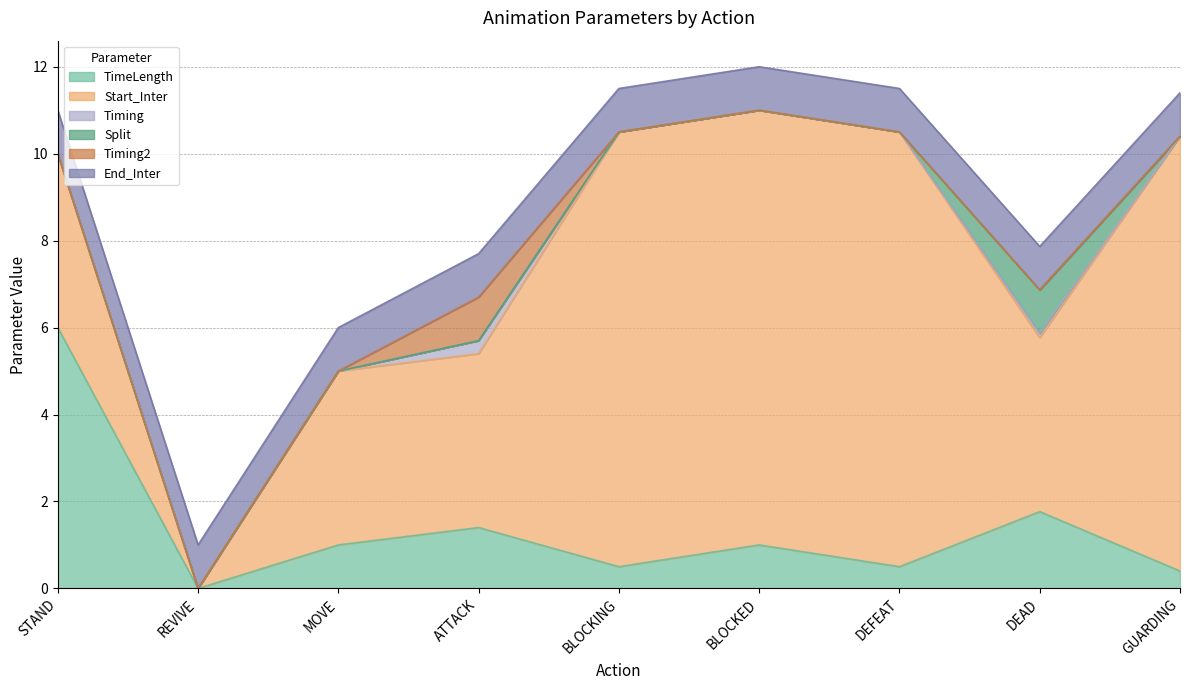

Reading right to left, what are all the values shown in this chart?

TimeLength: 0.4	1.8	0.5	1.0	0.5	1.4	1.0	0.0	6.0
Start_Inter: 10.0	4.0	10.0	10.0	10.0	4.0	4.0	0.0	4.0
Timing: 0.0	0.1	0.0	0.0	0.0	0.3	0.0	0.0	0.0
Split: 0.0	1.0	0.0	0.0	0.0	0.0	0.0	0.0	0.0
Timing2: 0.0	0.0	0.0	0.0	0.0	1.0	0.0	0.0	0.0
End_Inter: 1.0	1.0	1.0	1.0	1.0	1.0	1.0	1.0	1.0